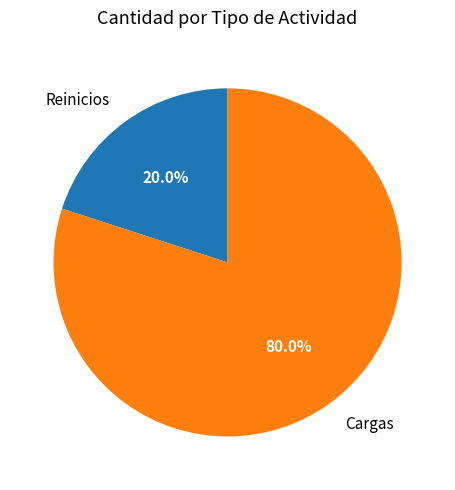

Rank the categories by value from lowest to highest.

Reinicios, Cargas